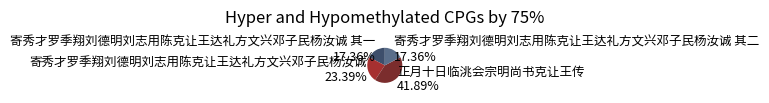

Is the sum of 寄秀才罗季翔刘德明刘志用陈克让王达礼方文兴邓子民杨汝诚 23.39% and 寄秀才罗季翔刘德明刘志用陈克让王达礼方文兴邓子民杨汝诚 其二 17.36% greater than half?

No